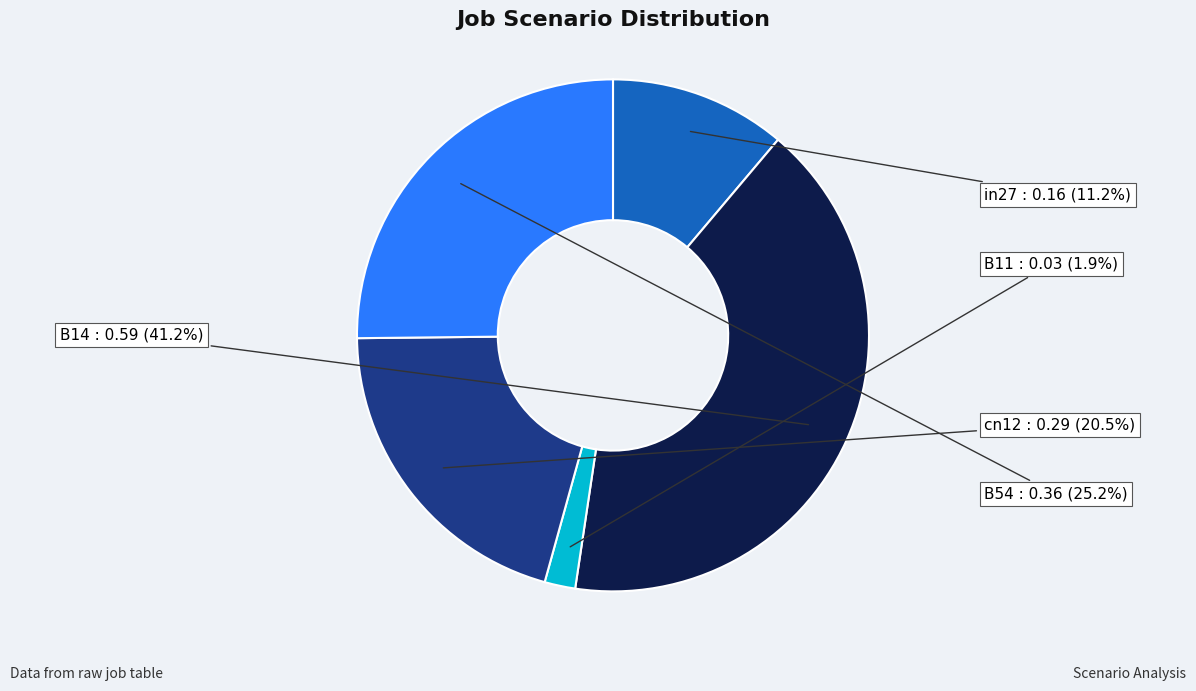

Which category has the biggest portion of the pie?

B14